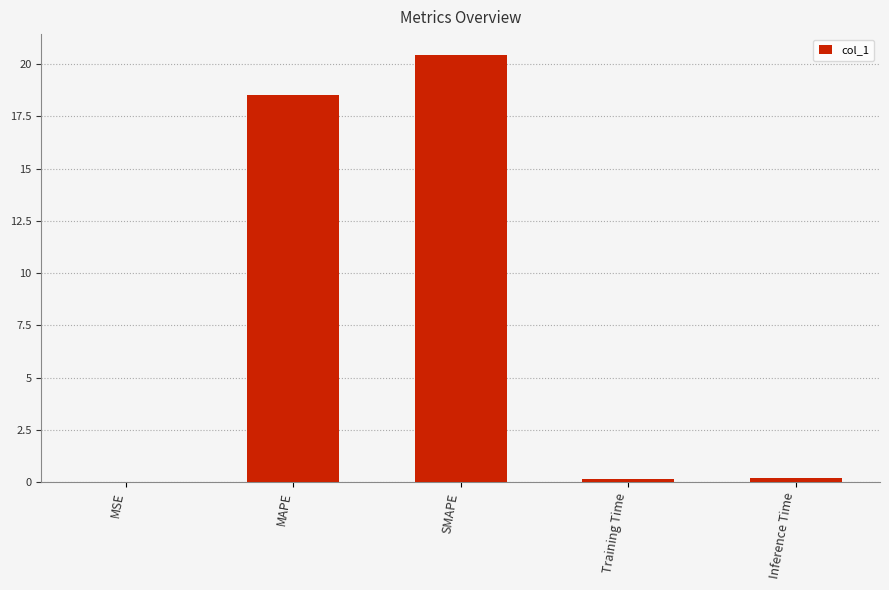

What is the greatest value displayed?

20.4